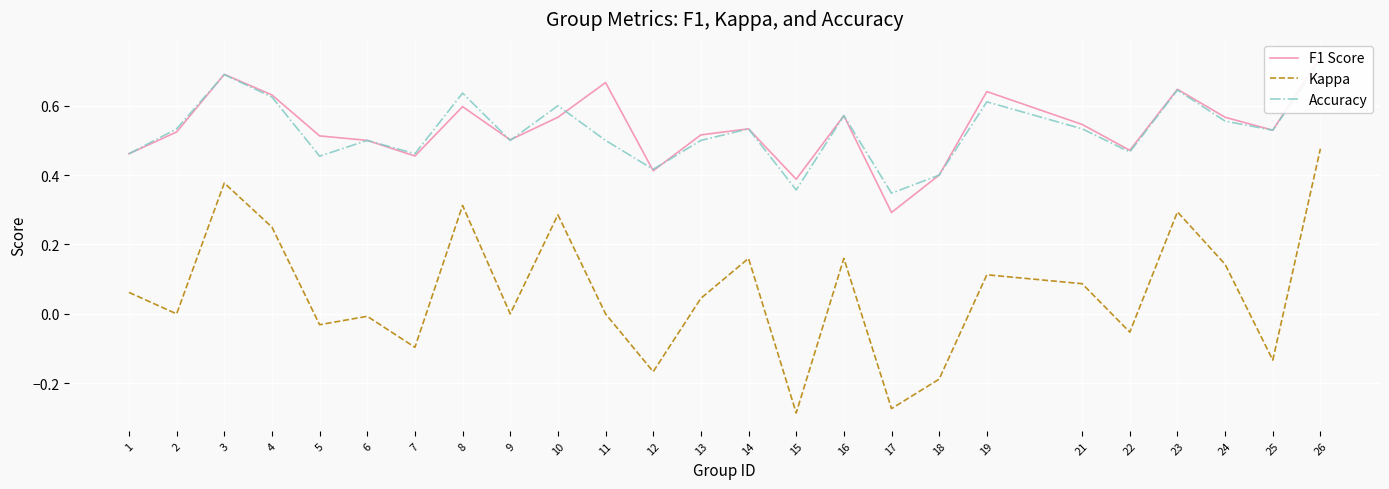

How many series are shown in this chart?

3